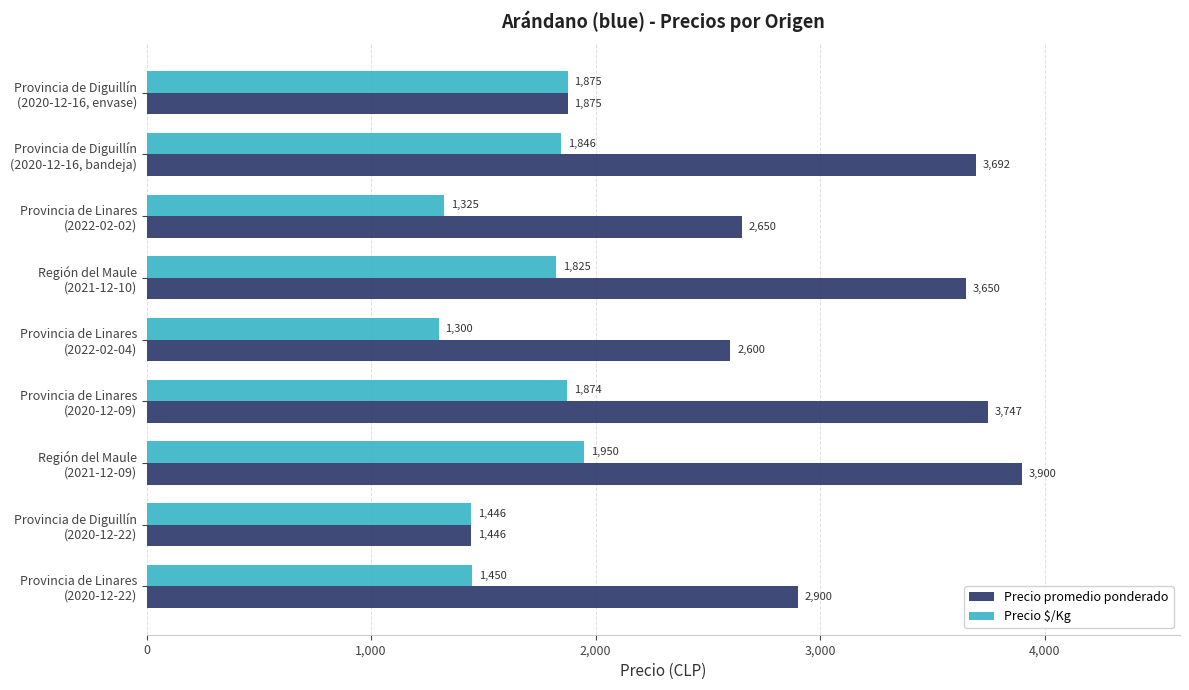

At how many categories does at least one series exceed 2778?

5